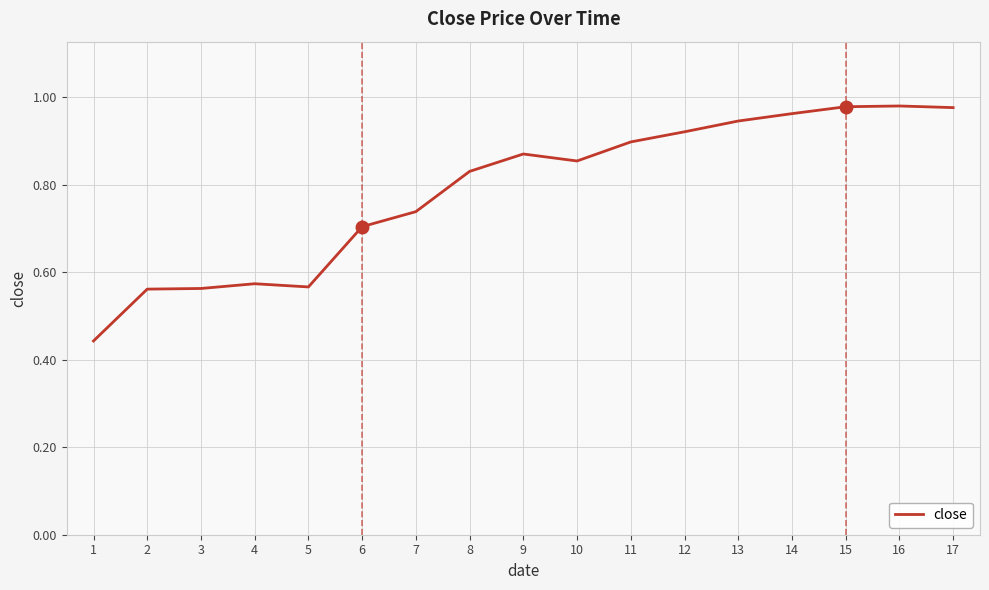

At which category does the chart reach its minimum across all series?

1